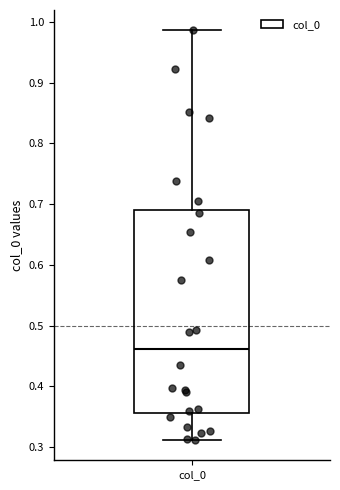

Where does the upper whisker of the box for col_0 end on the y-axis? The values are not printed on the chart, so give them approximately, as read against the axis.

0.99